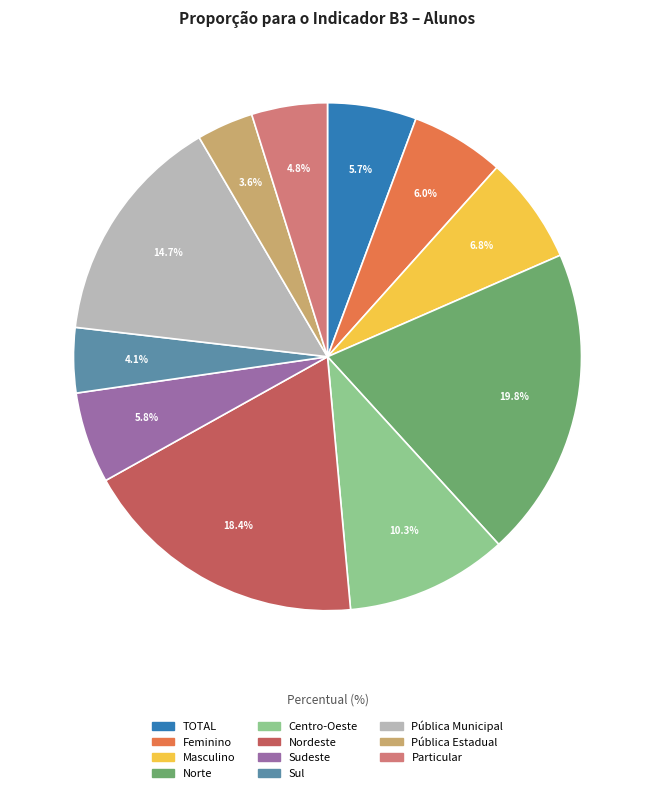

To the nearest percent, what is the difference between the largest and smallest slice percentages?

16%